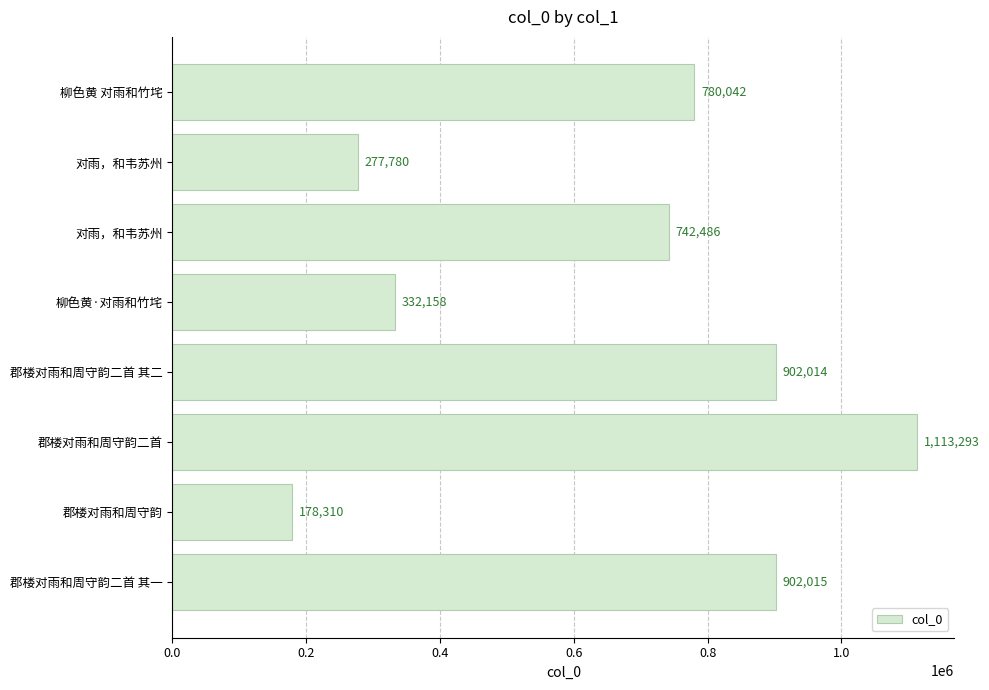

What is the smallest value displayed?

178310